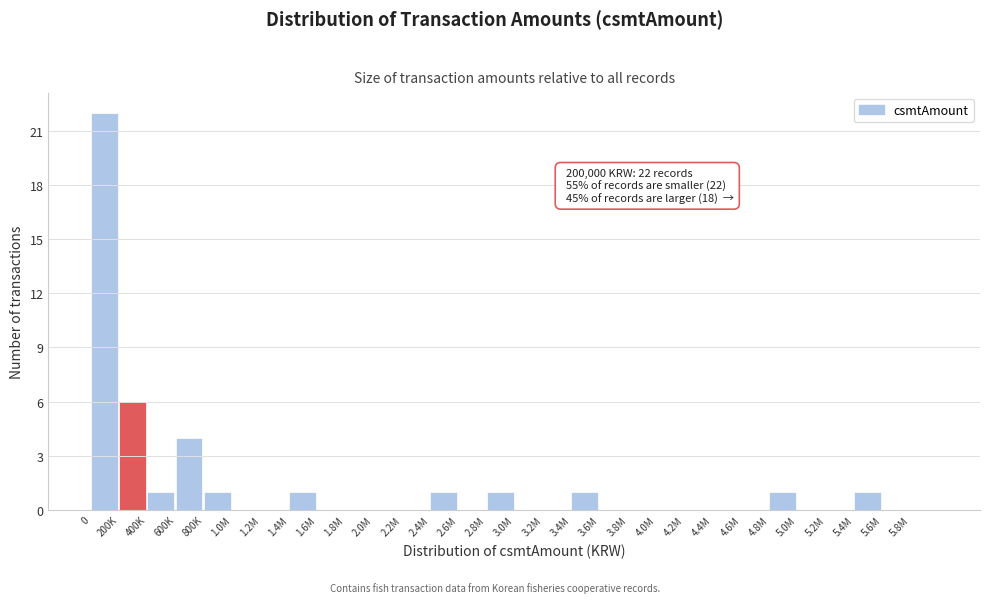

Reading left to right, list all the values displayed in this chart.

0=22	200K=6	400K=1	600K=4	800K=1	1.0M=0	1.2M=0	1.4M=1	1.6M=0	1.8M=0	2.0M=0	2.2M=0	2.4M=1	2.6M=0	2.8M=1	3.0M=0	3.2M=0	3.4M=1	3.6M=0	3.8M=0	4.0M=0	4.2M=0	4.4M=0	4.6M=0	4.8M=1	5.0M=0	5.2M=0	5.4M=1	5.6M=0	5.8M=0